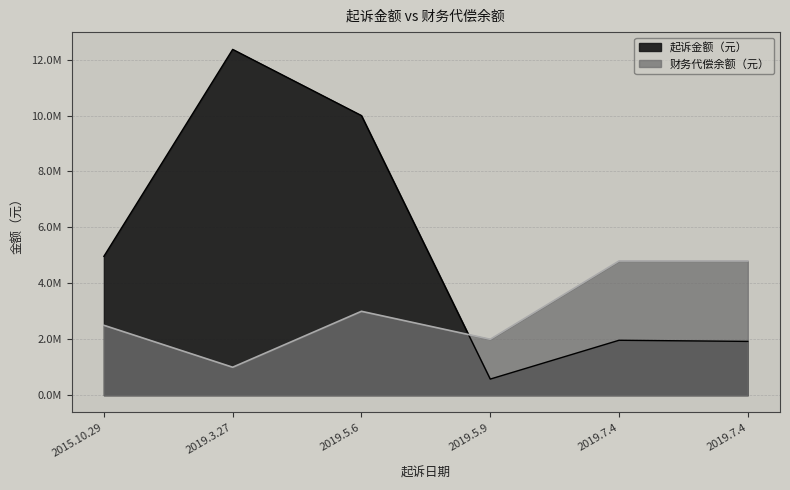

How many distinct data groups are displayed?

2